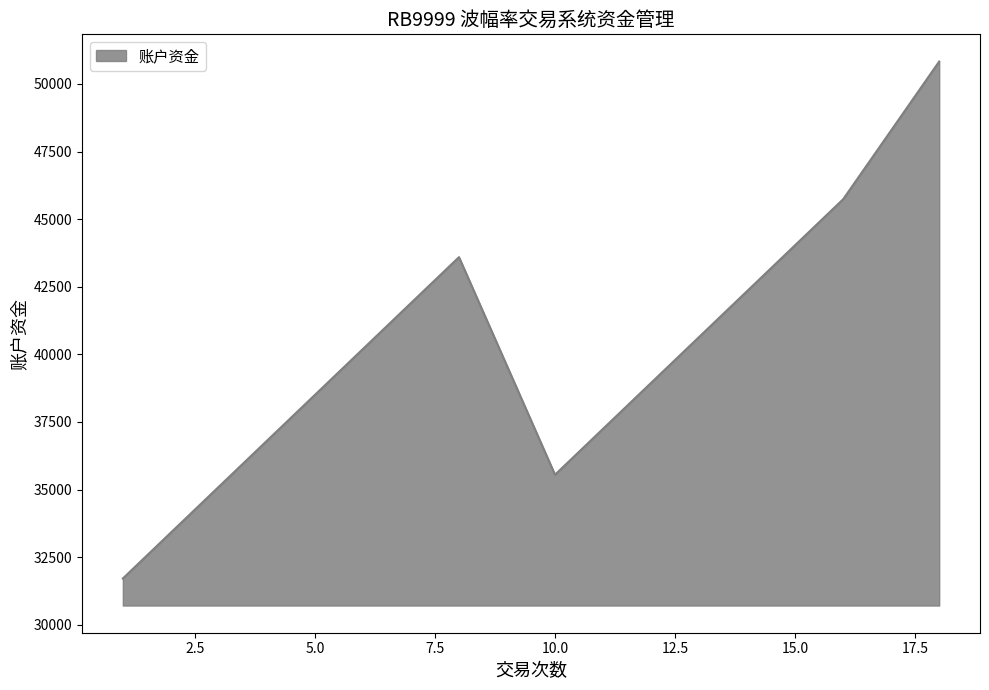

What is the smallest value displayed?

31709.1